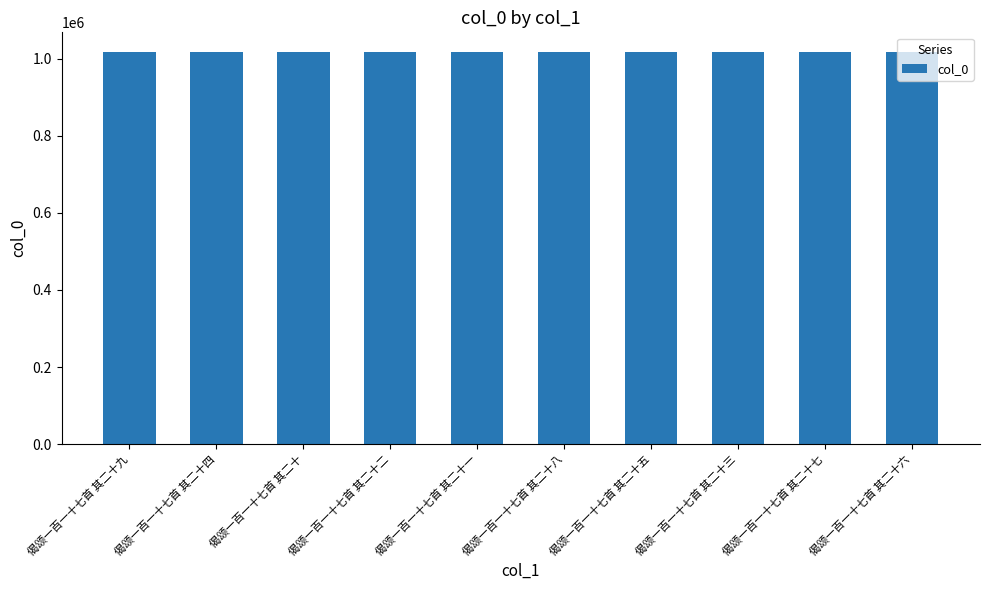

What is the label of the 2nd bar from the right?

偈颂一百一十七首 其二十七